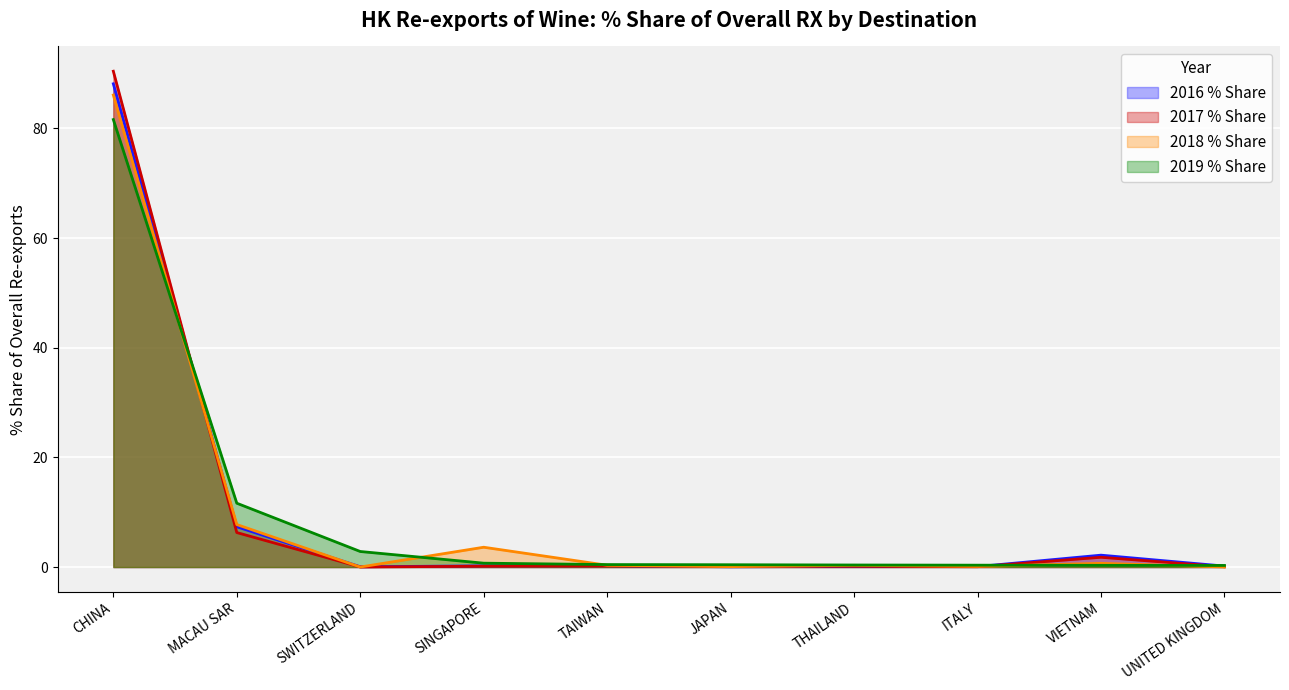

Where do 2019 % Share and 2016 % Share first cross each other?

CHINA and MACAU SAR